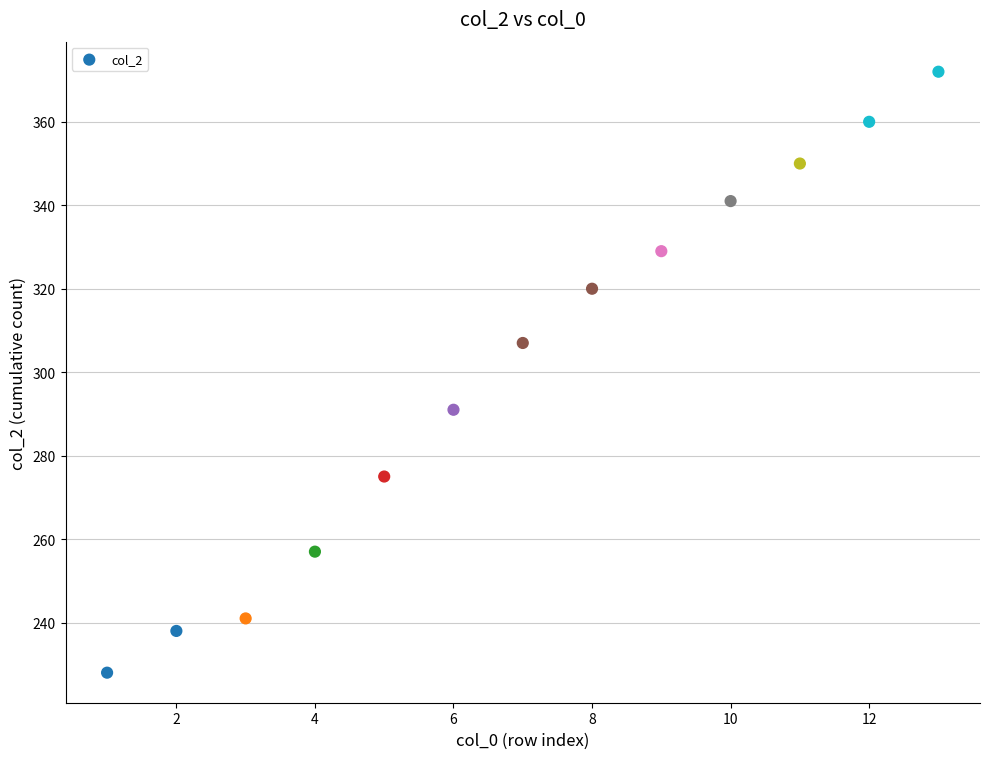

What is the range of X values (max minus min)?

12